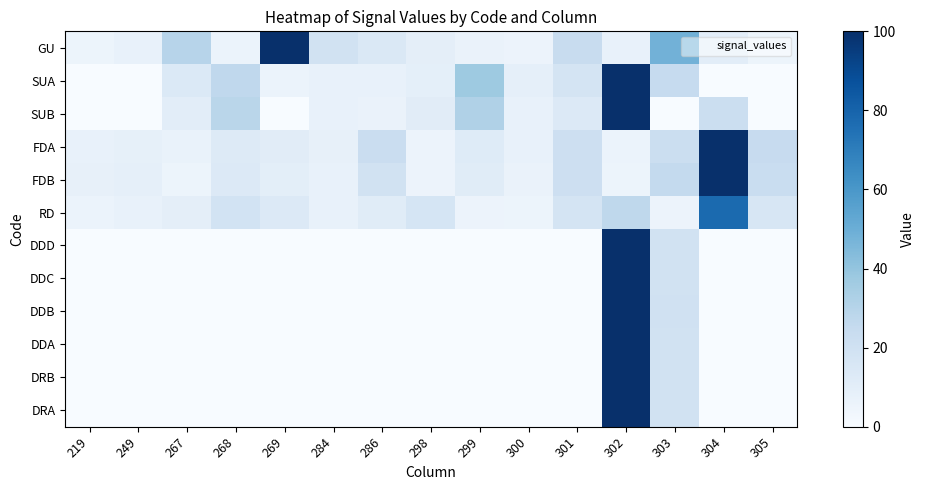

Reading left to right, list all the values displayed in this chart.

GU: 219=5.1	249=7.8	267=29.6	268=5.9	269=100.0	284=19.2	286=14.8	298=9.7	299=6.6	300=5.6	301=23.9	302=7.2	303=48.3	304=10.4	305=5.1
SUA: 219=0.0	249=0.0	267=13.9	268=26.9	269=6.2	284=7.1	286=7.4	298=9.2	299=37.4	300=8.8	301=17.2	302=100.0	303=24.8	304=0.0	305=0.0
SUB: 219=0.0	249=0.0	267=10.4	268=28.8	269=0.0	284=7.7	286=6.5	298=11.0	299=32.0	300=7.5	301=13.4	302=100.0	303=0.0	304=22.3	305=0.0
FDA: 219=7.0	249=8.6	267=6.7	268=12.5	269=11.1	284=7.9	286=22.9	298=5.5	299=12.5	300=7.2	301=21.4	302=6.1	303=22.3	304=100.0	305=24.4
FDB: 219=8.1	249=8.7	267=5.1	268=13.3	269=10.1	284=7.5	286=19.0	298=5.5	299=11.6	300=6.5	301=21.1	302=5.2	303=25.7	304=100.0	305=23.1
RD: 219=5.9	249=7.5	267=9.5	268=18.6	269=13.4	284=7.1	286=11.5	298=16.8	299=5.5	300=5.4	301=17.7	302=27.2	303=5.8	304=77.4	305=15.8
DDD: 219=0.0	249=0.0	267=0.0	268=0.0	269=0.0	284=0.0	286=0.0	298=0.0	299=0.0	300=0.0	301=0.0	302=100.0	303=19.4	304=0.0	305=0.0
DDC: 219=0.0	249=0.0	267=0.0	268=0.0	269=0.0	284=0.0	286=0.0	298=0.0	299=0.0	300=0.0	301=0.0	302=100.0	303=19.5	304=0.0	305=0.0
DDB: 219=0.0	249=0.0	267=0.0	268=0.0	269=0.0	284=0.0	286=0.0	298=0.0	299=0.0	300=0.0	301=0.0	302=100.0	303=19.7	304=0.0	305=0.0
DDA: 219=0.0	249=0.0	267=0.0	268=0.0	269=0.0	284=0.0	286=0.0	298=0.0	299=0.0	300=0.0	301=0.0	302=100.0	303=19.3	304=0.0	305=0.0
DRB: 219=0.0	249=0.0	267=0.0	268=0.0	269=0.0	284=0.0	286=0.0	298=0.0	299=0.0	300=0.0	301=0.0	302=100.0	303=19.4	304=0.0	305=0.0
DRA: 219=0.0	249=0.0	267=0.0	268=0.0	269=0.0	284=0.0	286=0.0	298=0.0	299=0.0	300=0.0	301=0.0	302=100.0	303=19.4	304=0.0	305=0.0